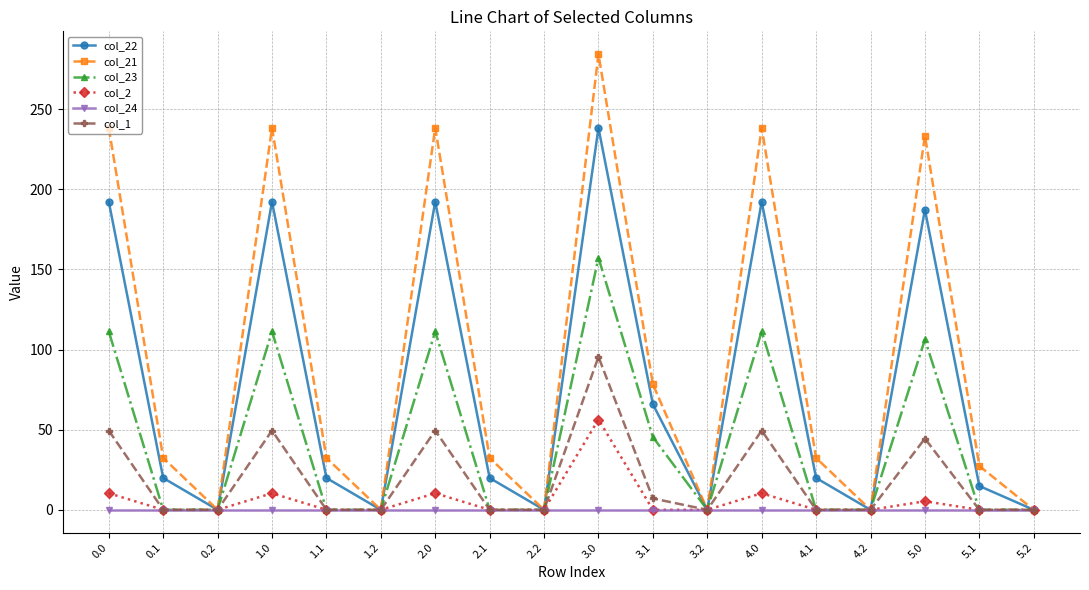

What is the difference between the highest and lowest values at 3.1?

78.4